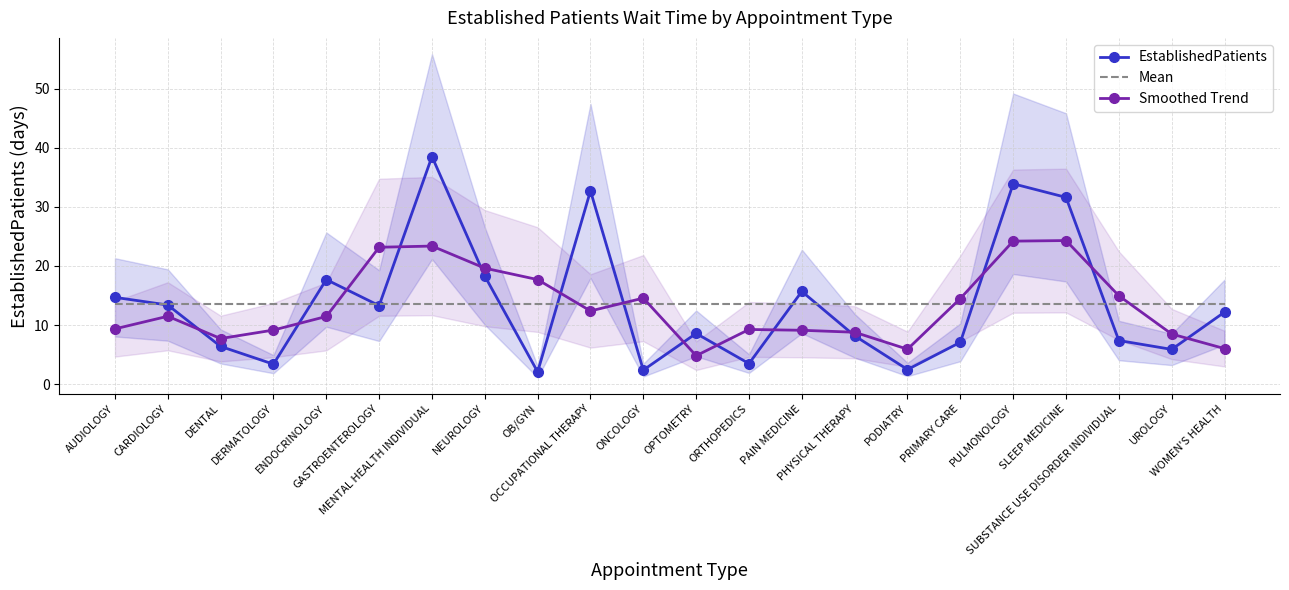

How many values in the EstablishedPatients series are below 12?

11